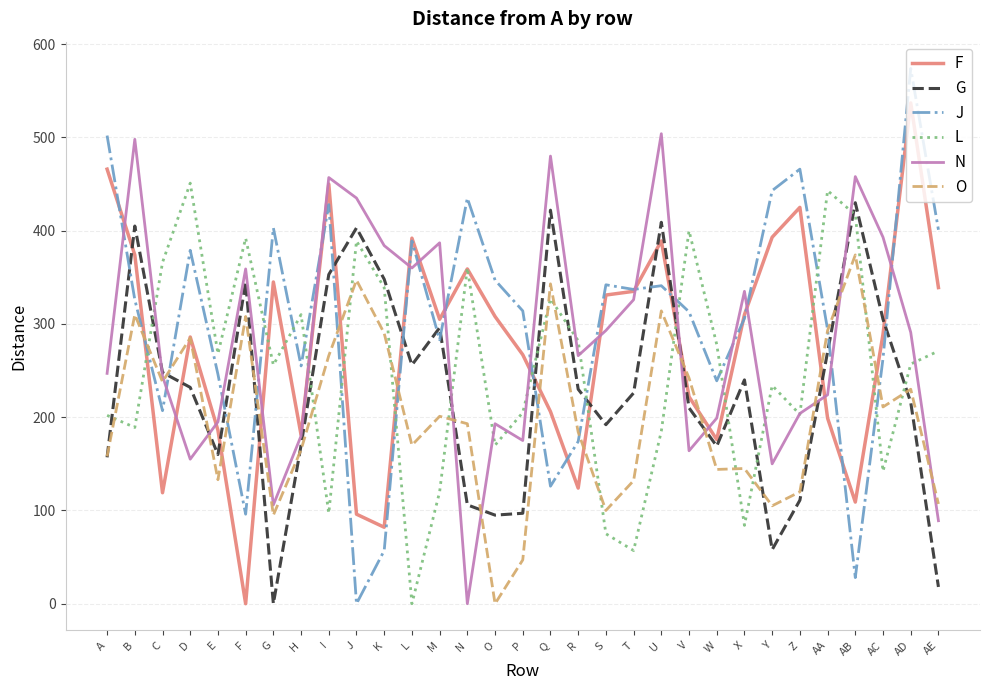

Between which two adjacent categories do L and O first intersect?

A and B